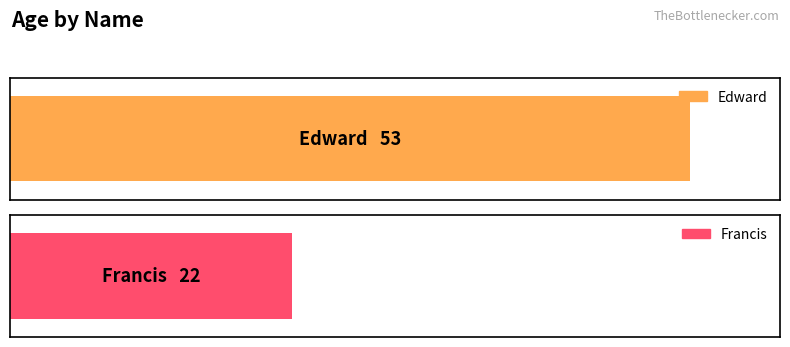

What is the smallest value displayed?

22